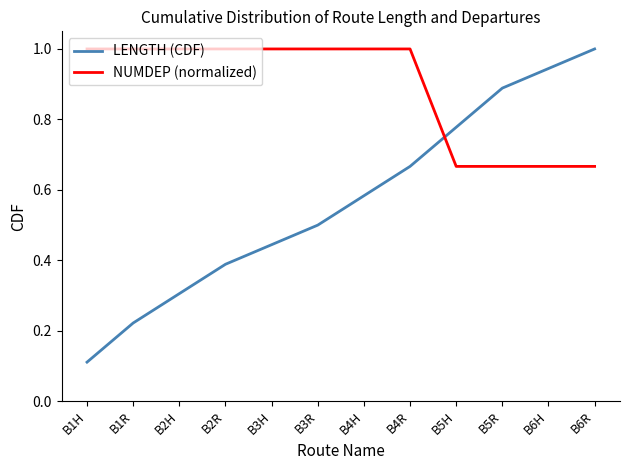

What is the highest value of the LENGTH (CDF) series?

1.0